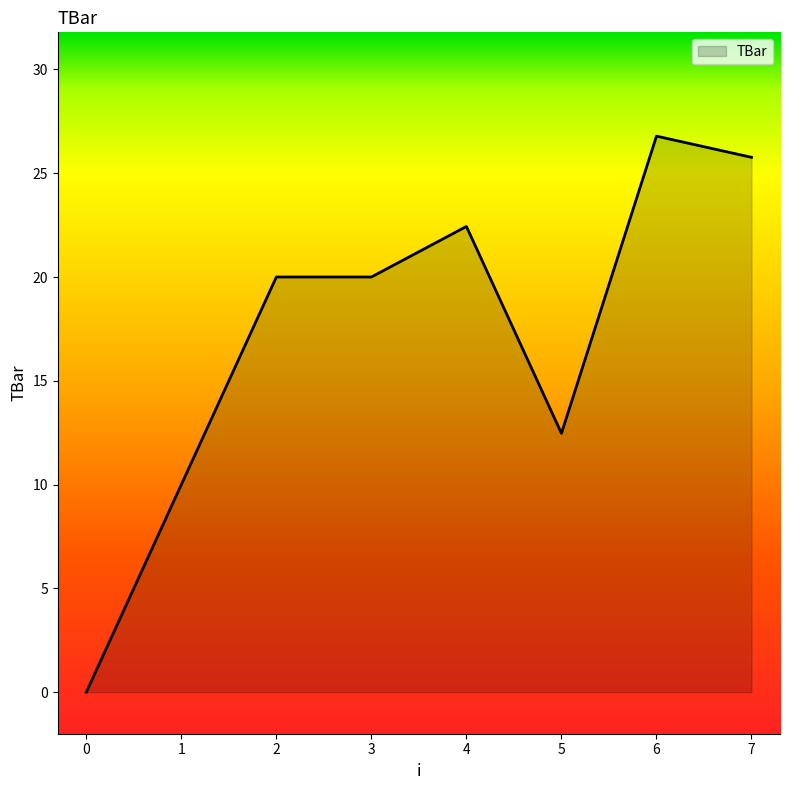

True or false: the data shows 15.3 at 1.

False